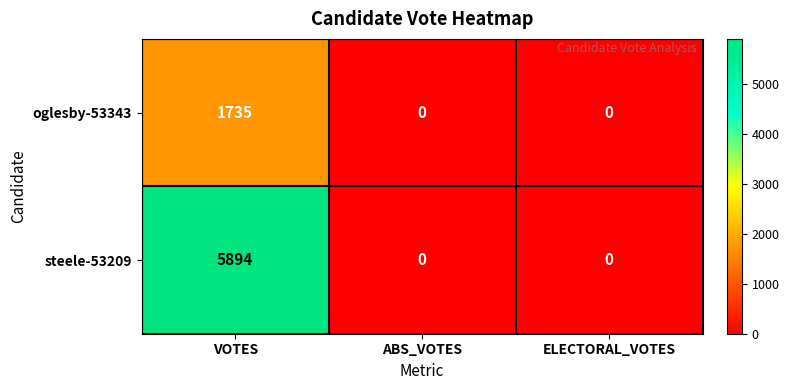

Which category has the highest value in the steele-53209 series?

VOTES